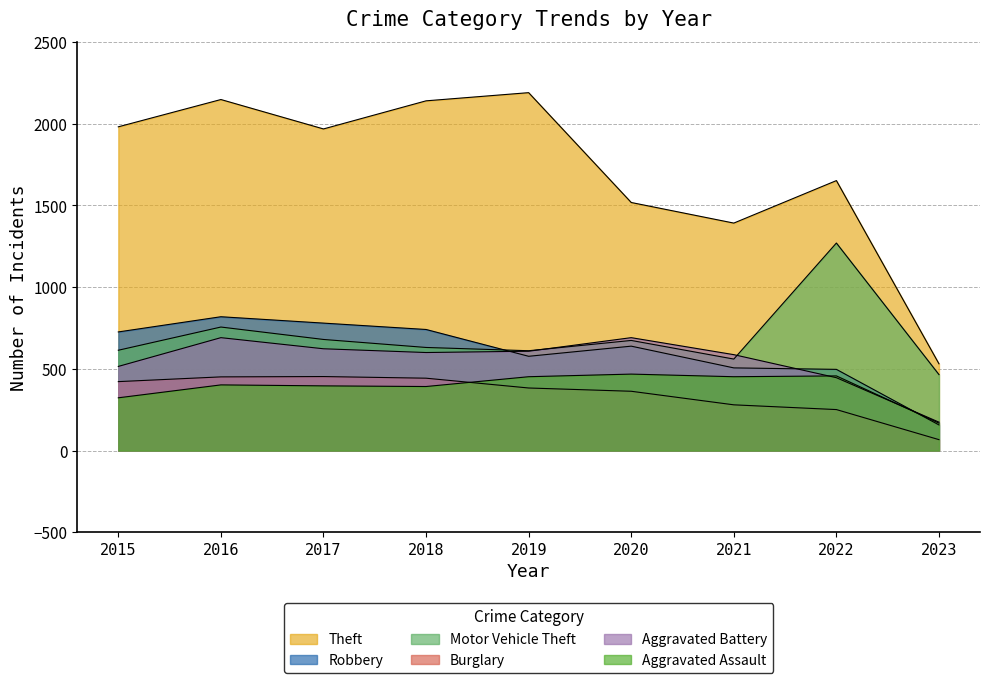

Where does the Aggravated Battery series first go above 600?

2016